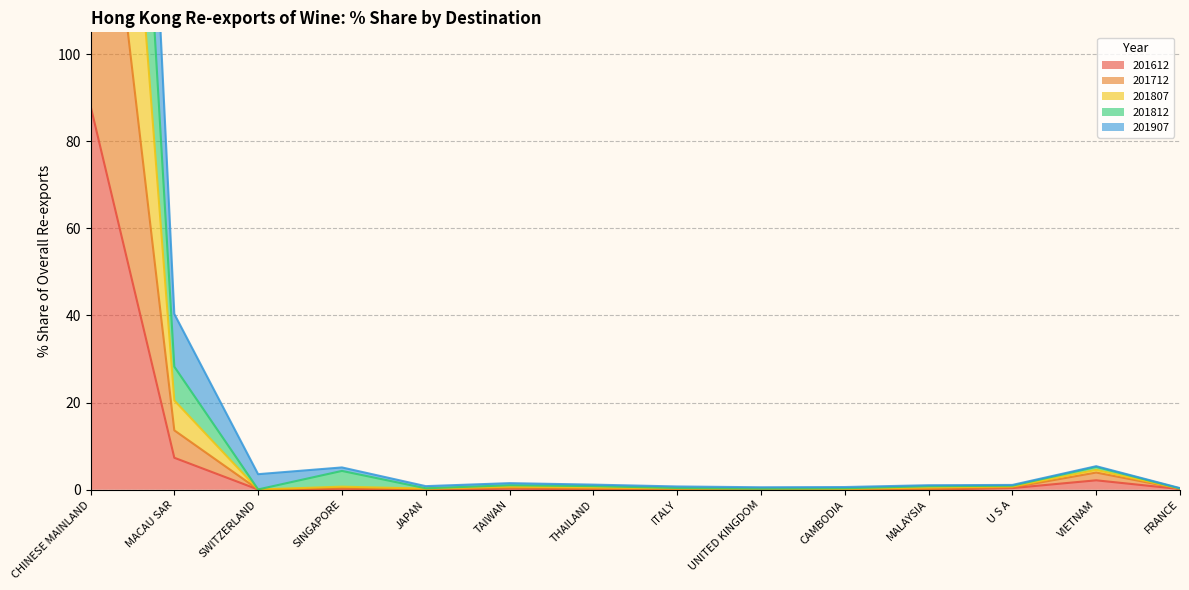

Between MACAU SAR and FRANCE, which series saw the biggest shift?

201907